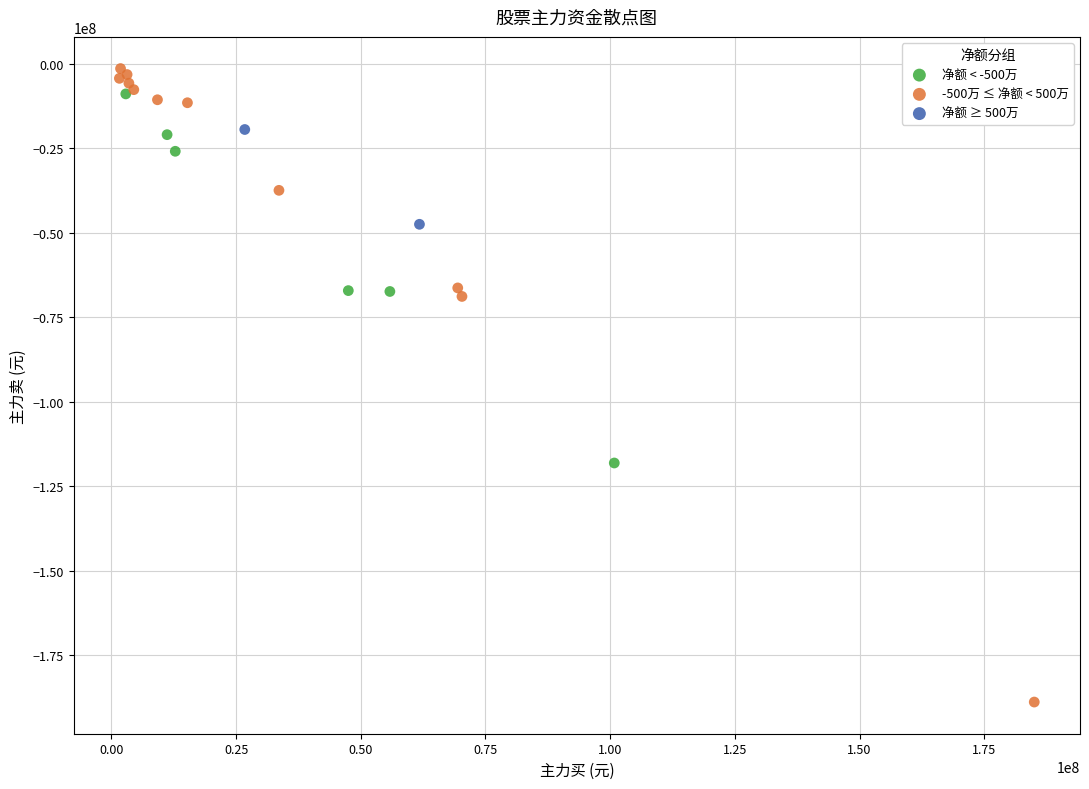

Which series contains the highest Y value?

-500万 ≤ 净额 < 500万